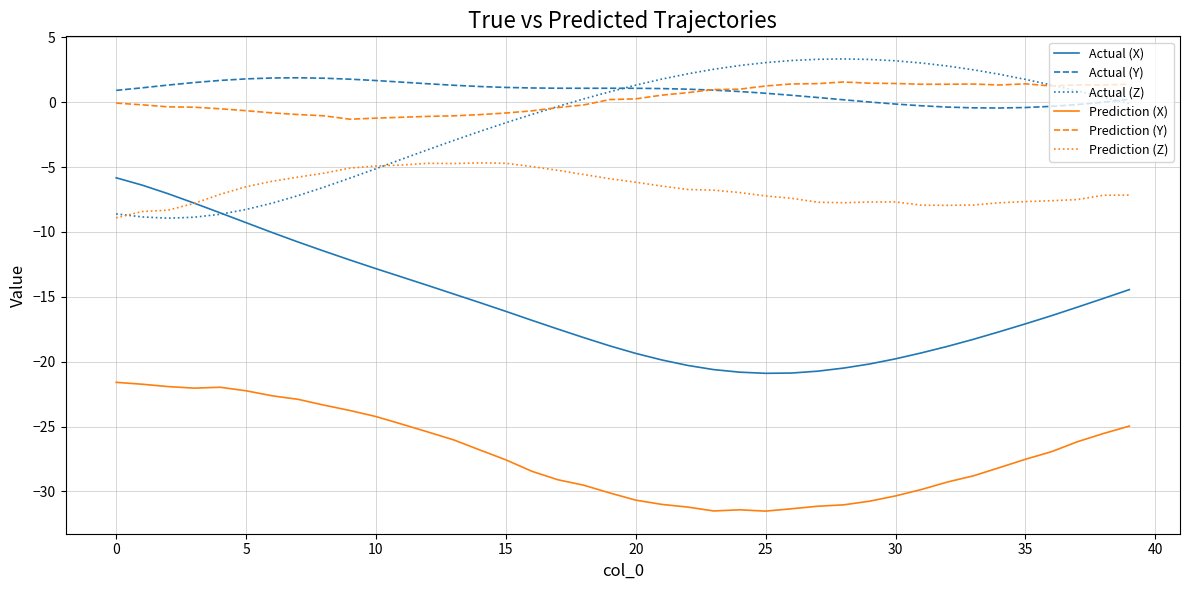

True or false: Prediction (Y) and Prediction (Z) intersect in this chart.

False